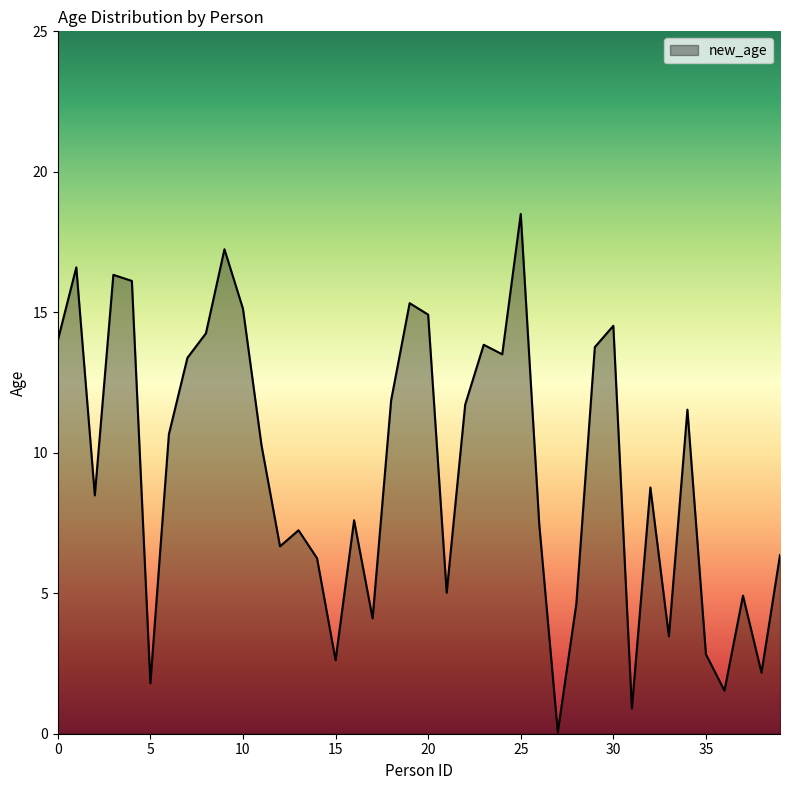

What is the greatest value displayed?

18.5